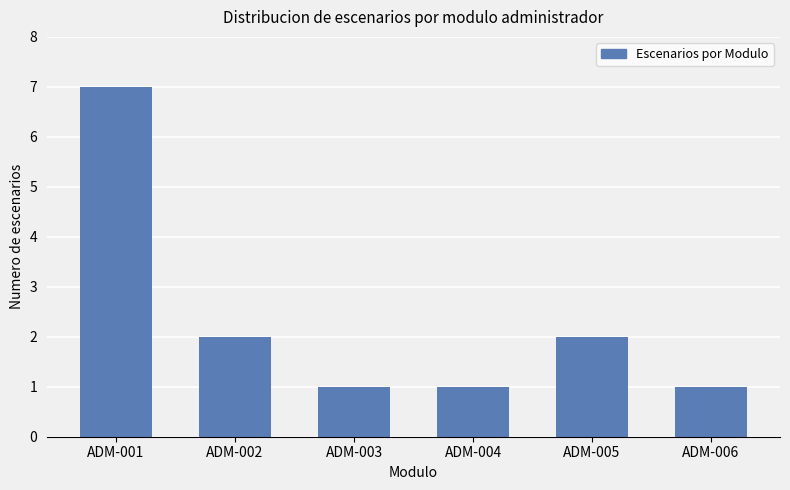

Reading left to right, what are all the values shown in this chart?

7	2	1	1	2	1